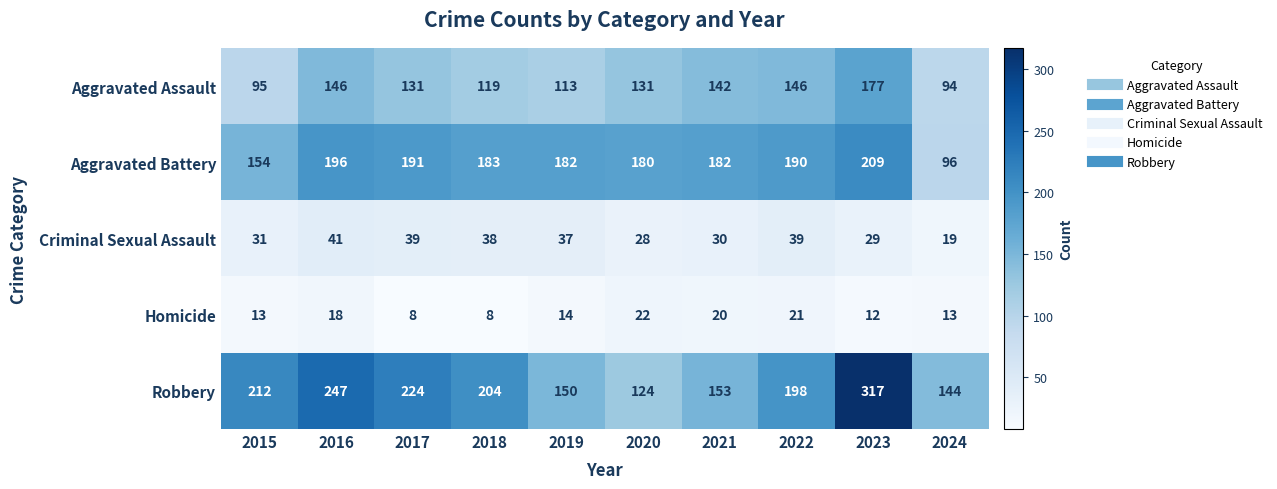

At which label is Criminal Sexual Assault closest to 30?

2021